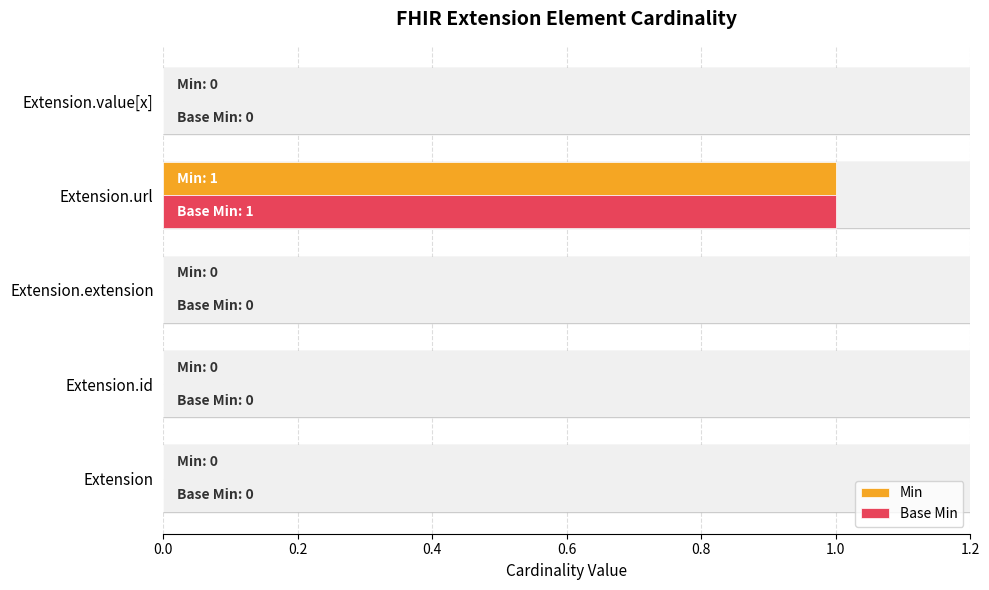

How many values in Base Min are above zero?

1